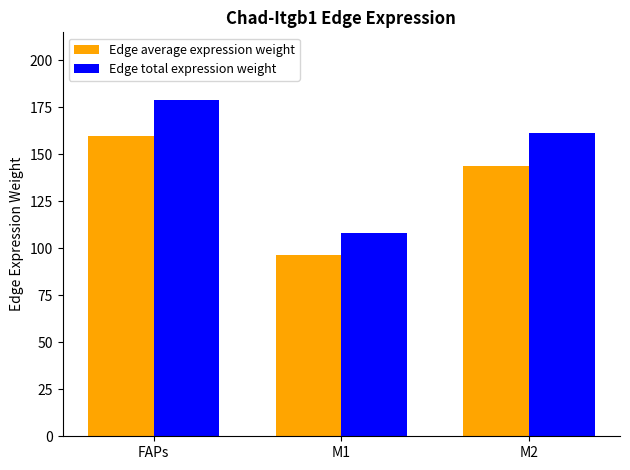

List the series in order of their overall mean, highest first.

Edge total expression weight, Edge average expression weight